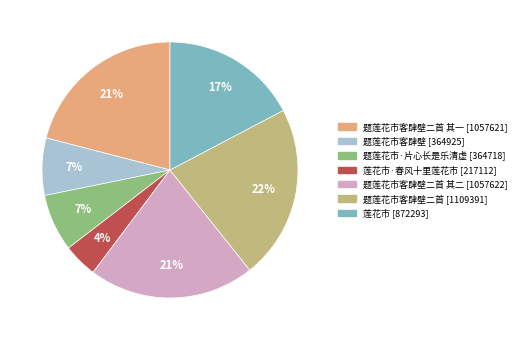

To the nearest percent, what is the average slice percentage?

14%